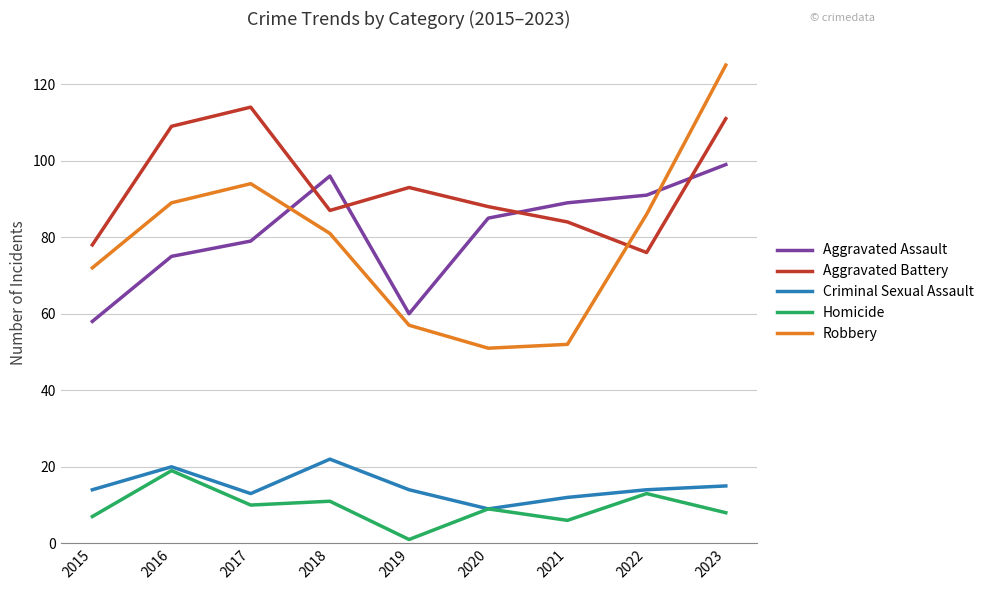

What is the difference between the highest and lowest values at 2016?

90